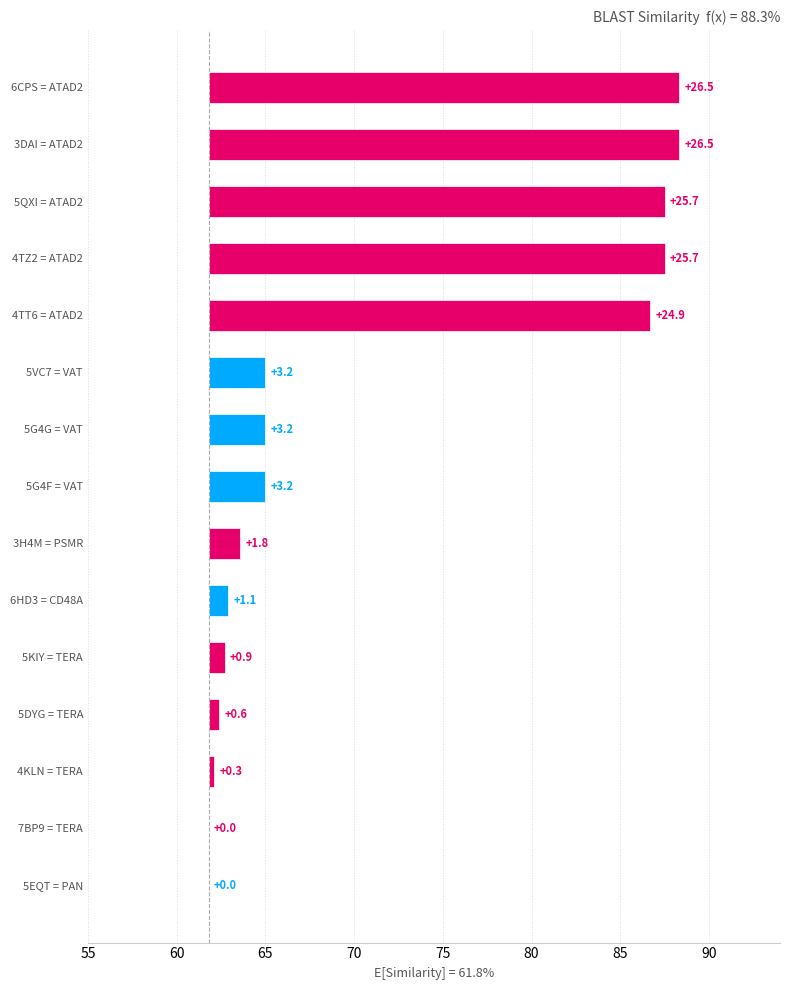

How many values are below 3?

7